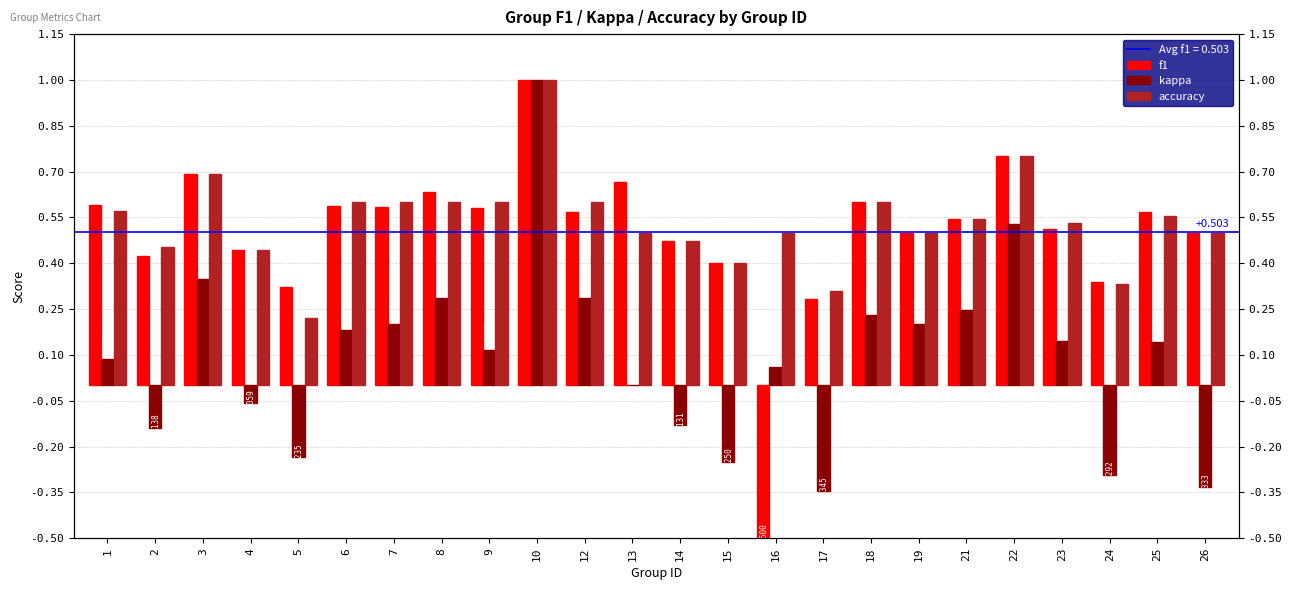

Which has a higher value, 17 or 22?

22